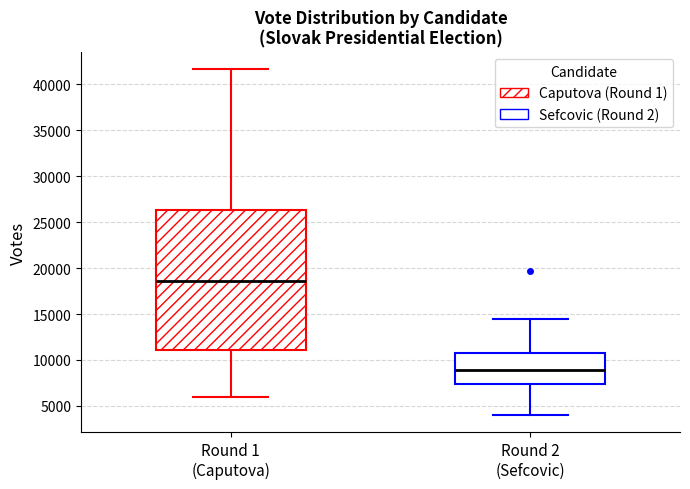

Reading left to right, transcribe this box plot: for each box, give where its median line is, the range the box spans, and where its two whiskers end, as read against the y-axis. The values are not printed on the chart, so give them approximately, as read against the axis.

Round 1 (Caputova): median 18500, box 11000 to 26500, whiskers 6000 to 41500
Round 2 (Sefcovic): median 9000, box 7500 to 11000, whiskers 4000 to 14500